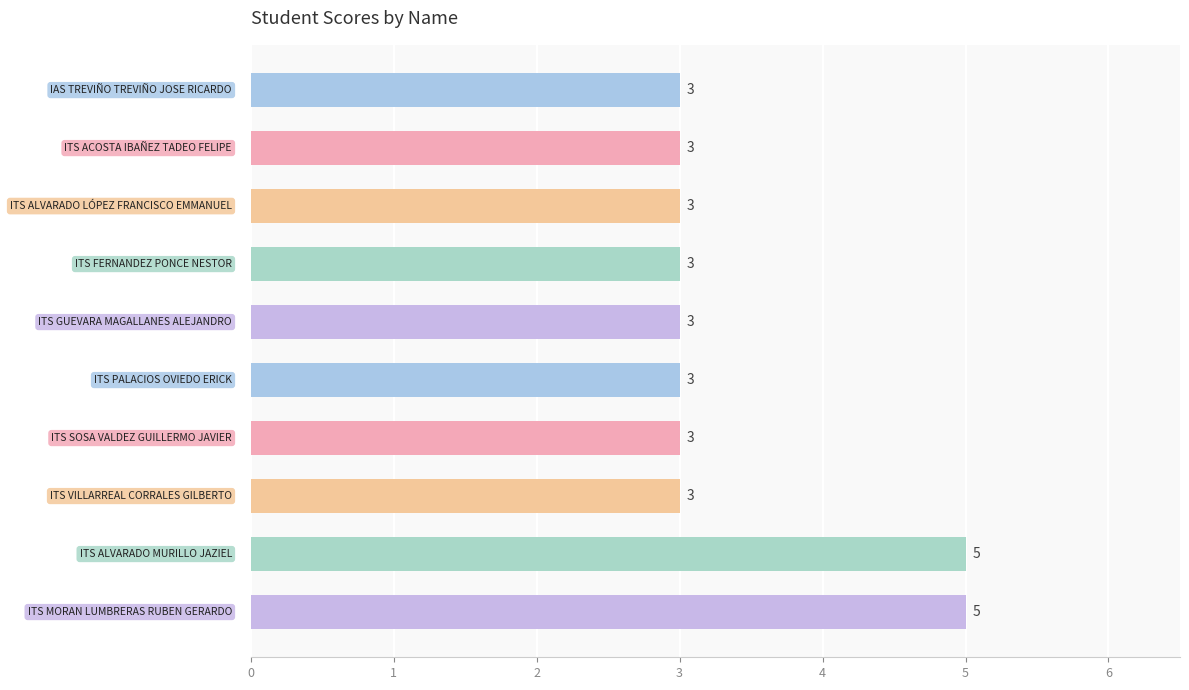

What is the sum of all values?

34